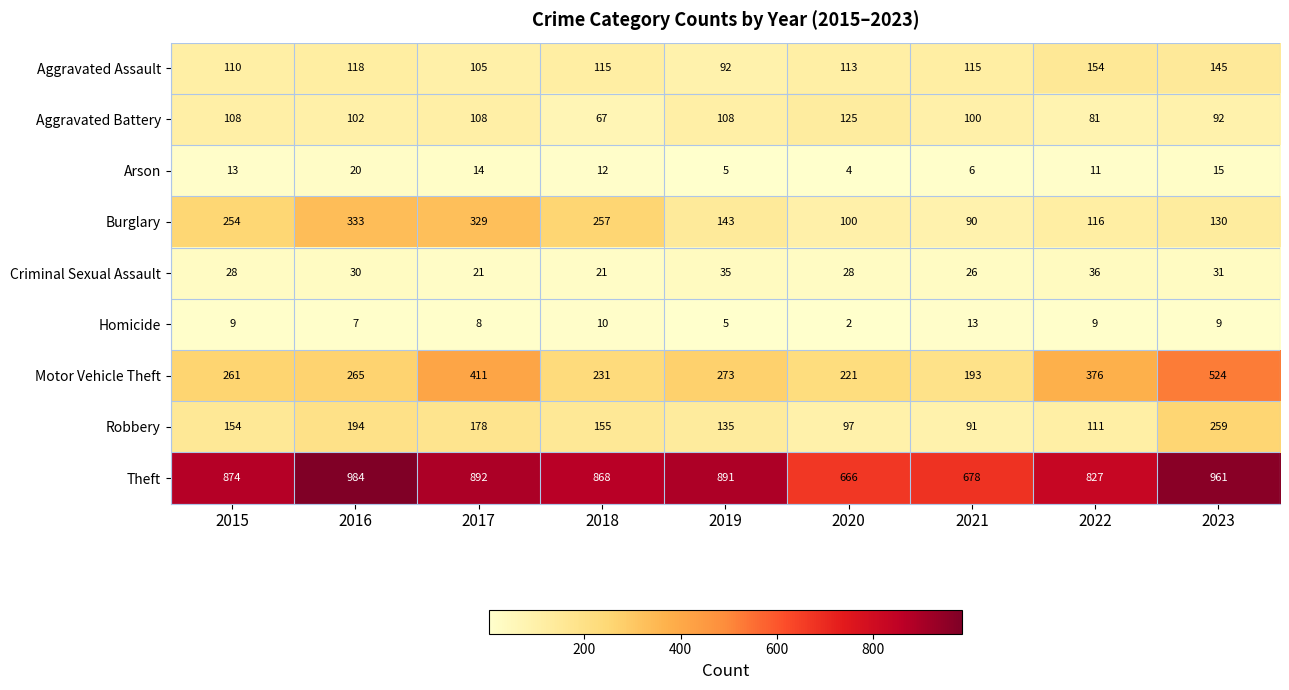

At 2018, list the series in order from smallest to largest.

Homicide, Arson, Criminal Sexual Assault, Aggravated Battery, Aggravated Assault, Robbery, Motor Vehicle Theft, Burglary, Theft